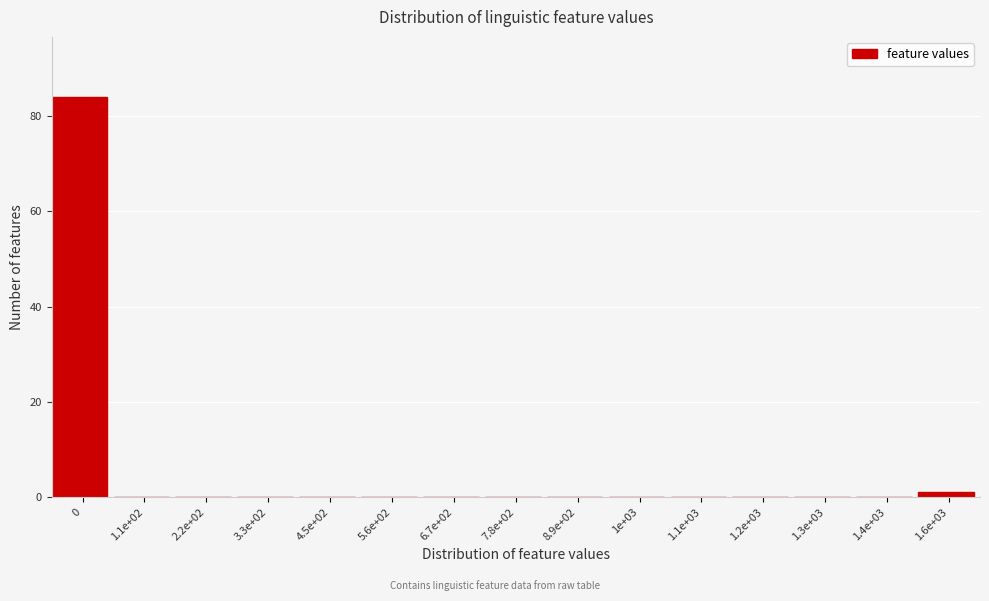

Reading left to right, transcribe all the data shown in this chart.

0=84	1.1e+02=0	2.2e+02=0	3.3e+02=0	4.5e+02=0	5.6e+02=0	6.7e+02=0	7.8e+02=0	8.9e+02=0	1e+03=0	1.1e+03=0	1.2e+03=0	1.3e+03=0	1.4e+03=0	1.6e+03=1